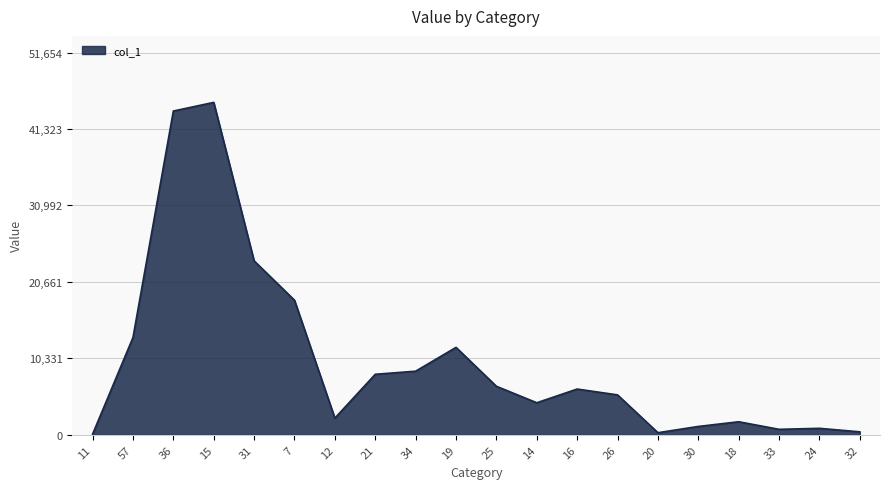

The value at 21 is 12987.0. True or false?

False